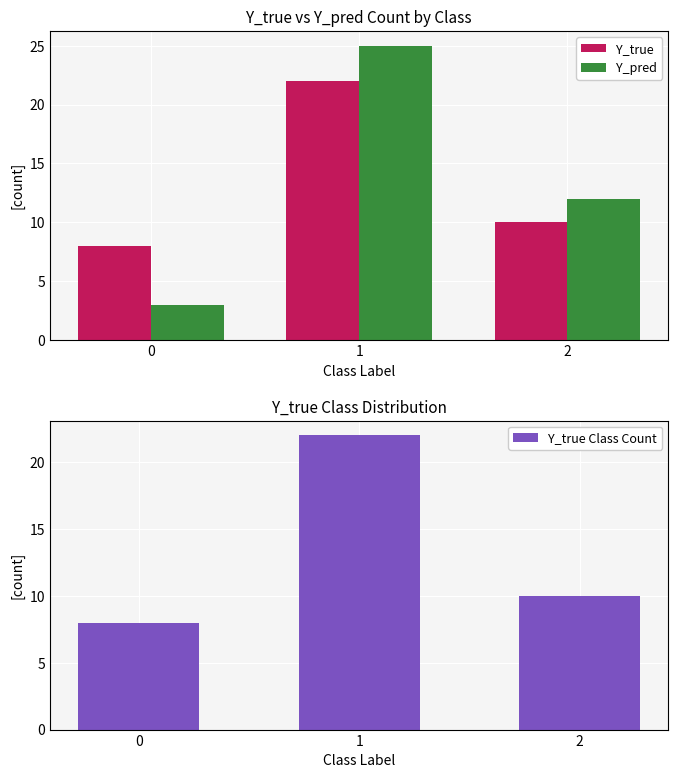

Between 1 and 2, which series saw the biggest shift?

Y_pred